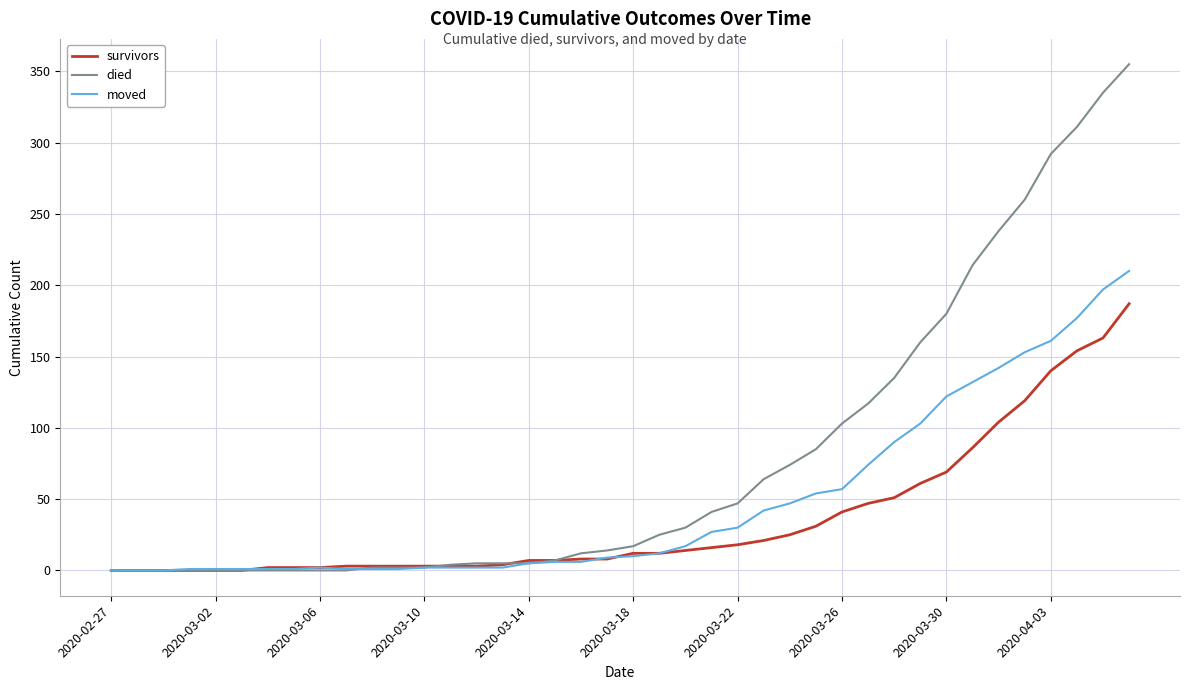

What is the maximum value shown in the chart?

355